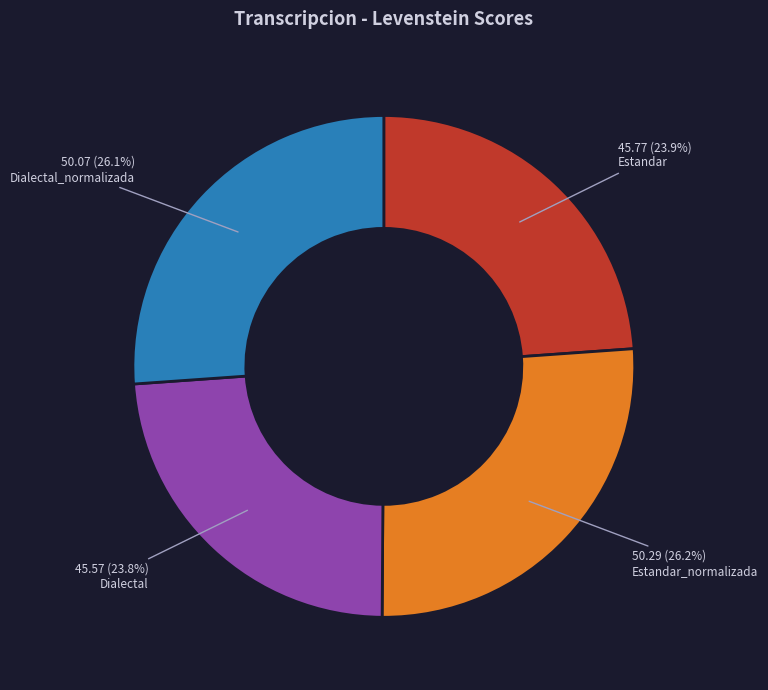

Approximately how many times larger is the value at Dialectal_normalizada compared to Estandar?

1.1